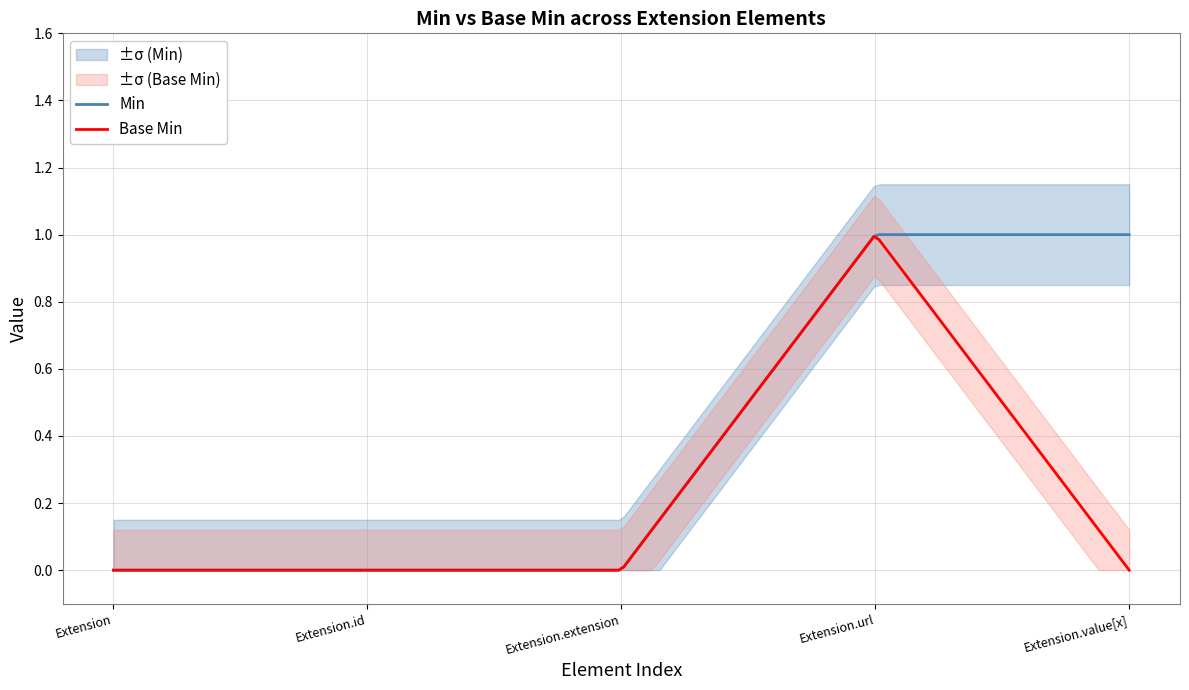

Which has a higher value, Extension or Extension.id?

Extension